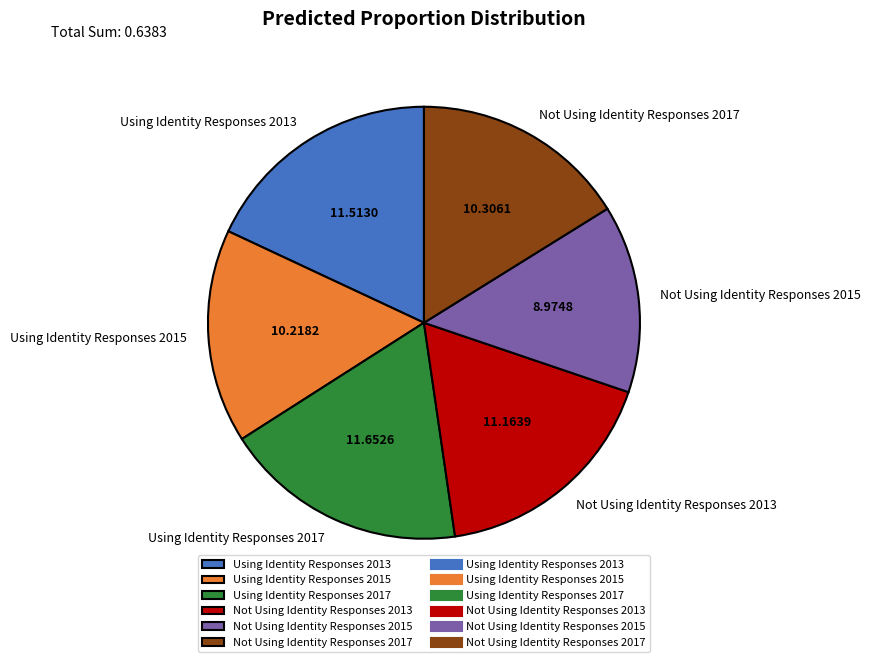

Between Using Identity Responses 2015 and Not Using Identity Responses 2013, which is larger?

Not Using Identity Responses 2013